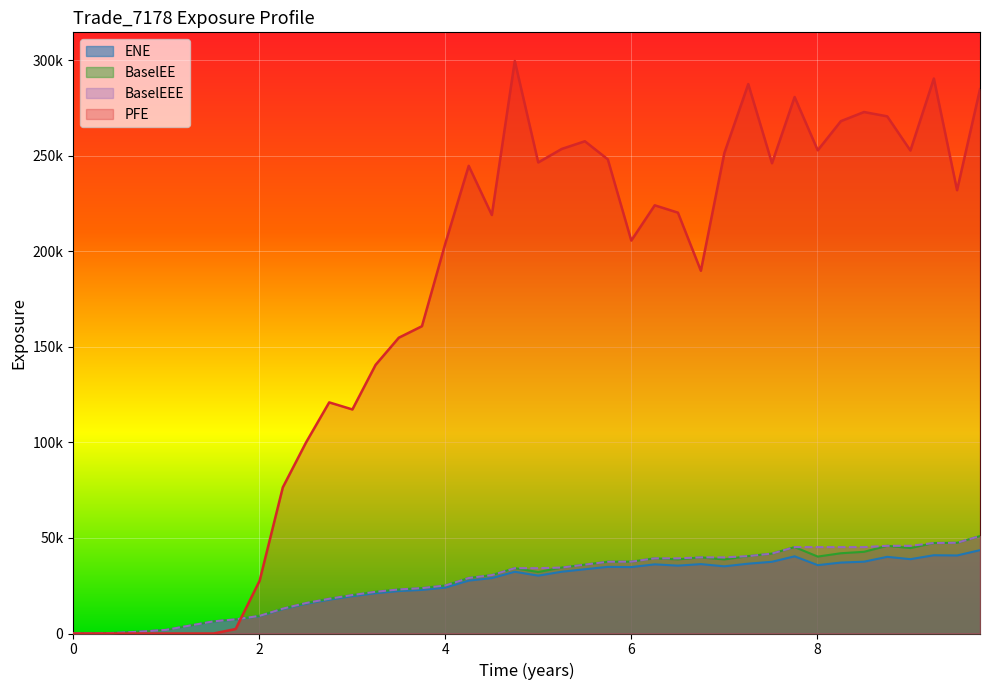

At which category does BaselEE reach its first local valley?

4.99856